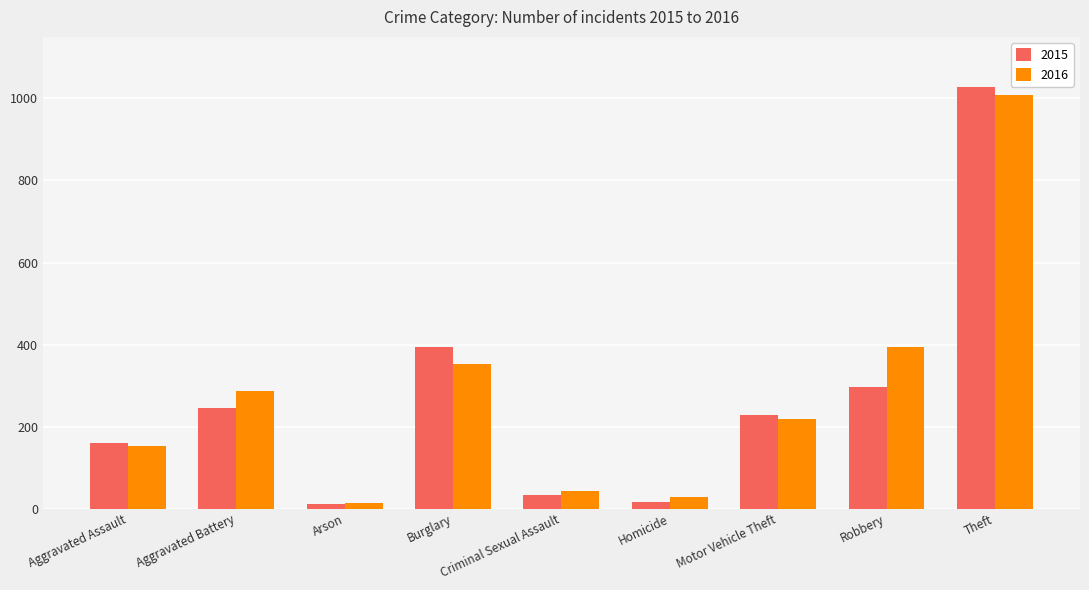

At which label does 2015 first exceed 228?

Aggravated Battery